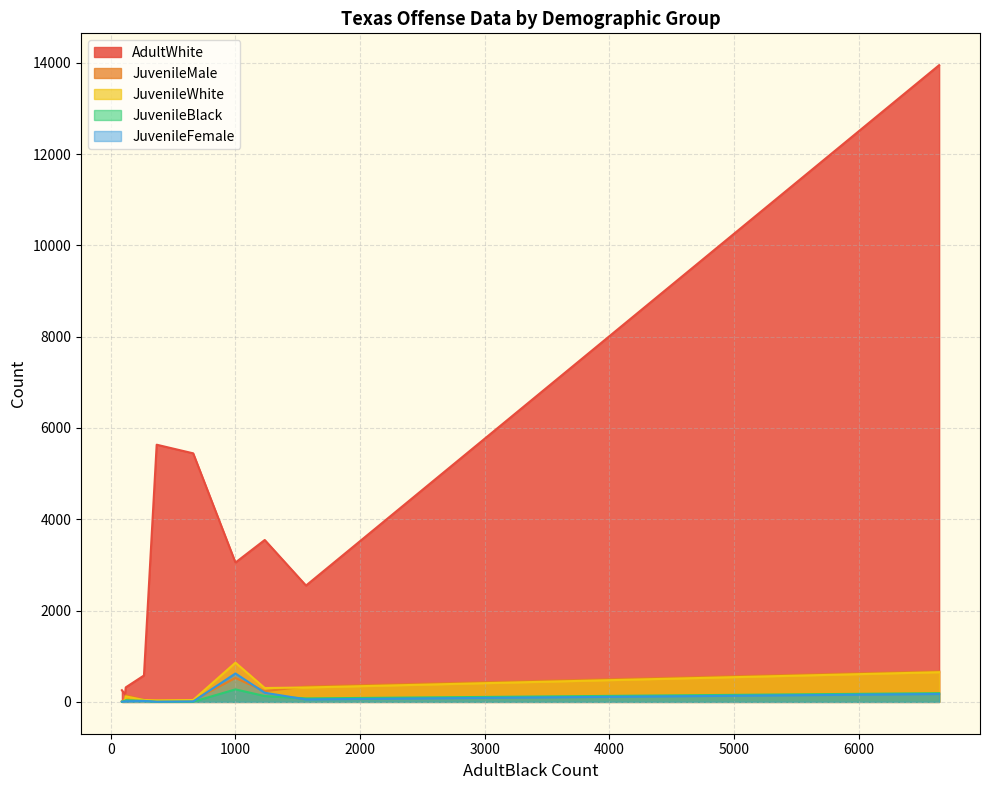

Which series has the widest spread of values?

AdultWhite